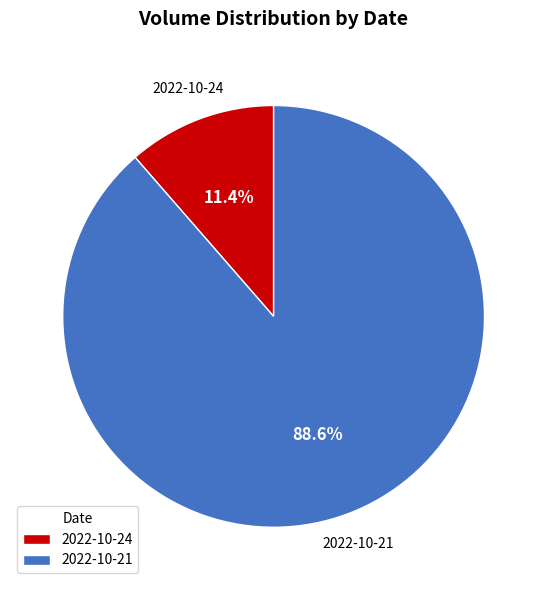

Between 2022-10-24 and 2022-10-21, which is larger?

2022-10-21